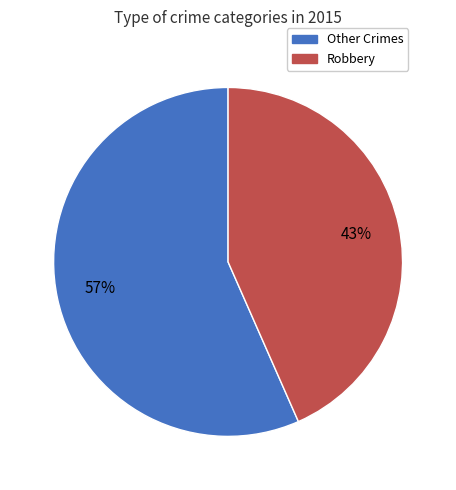

Is there a majority slice in this chart?

Yes